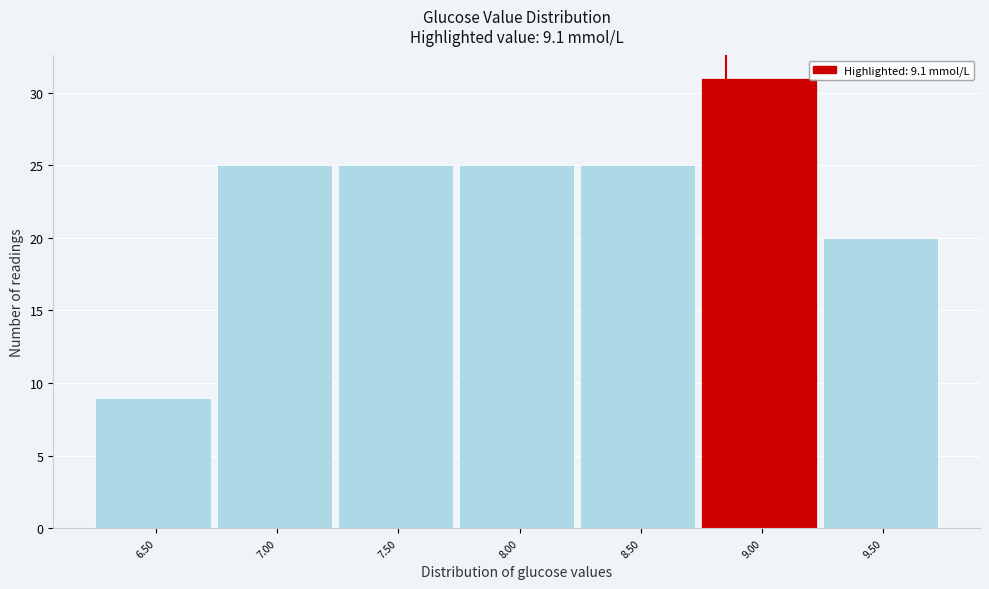

Reading left to right, transcribe all the data shown in this chart.

9	25	25	25	25	31	20